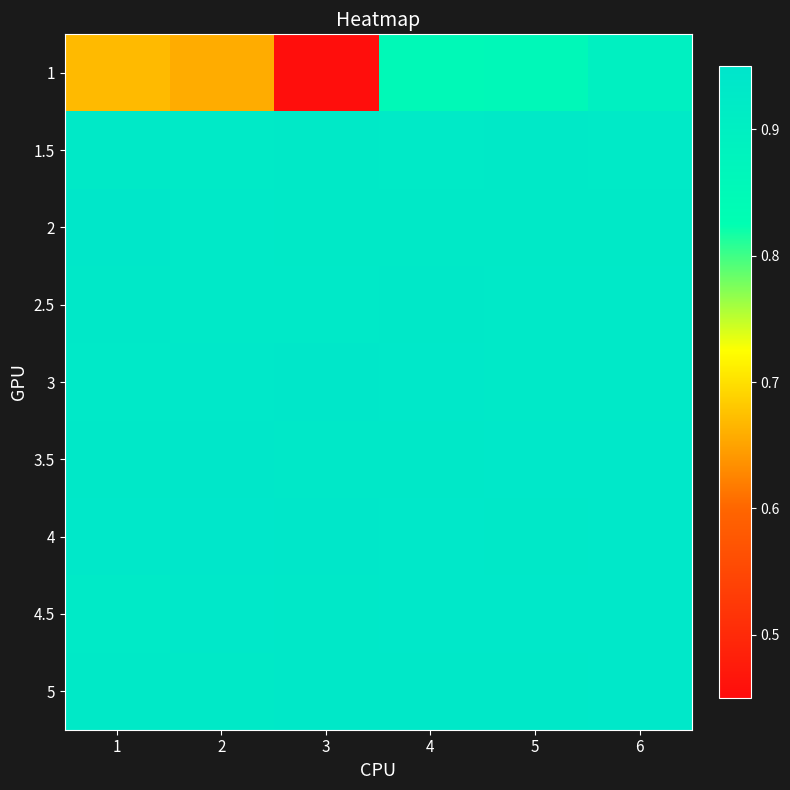

Count the number of categories in the chart.

6